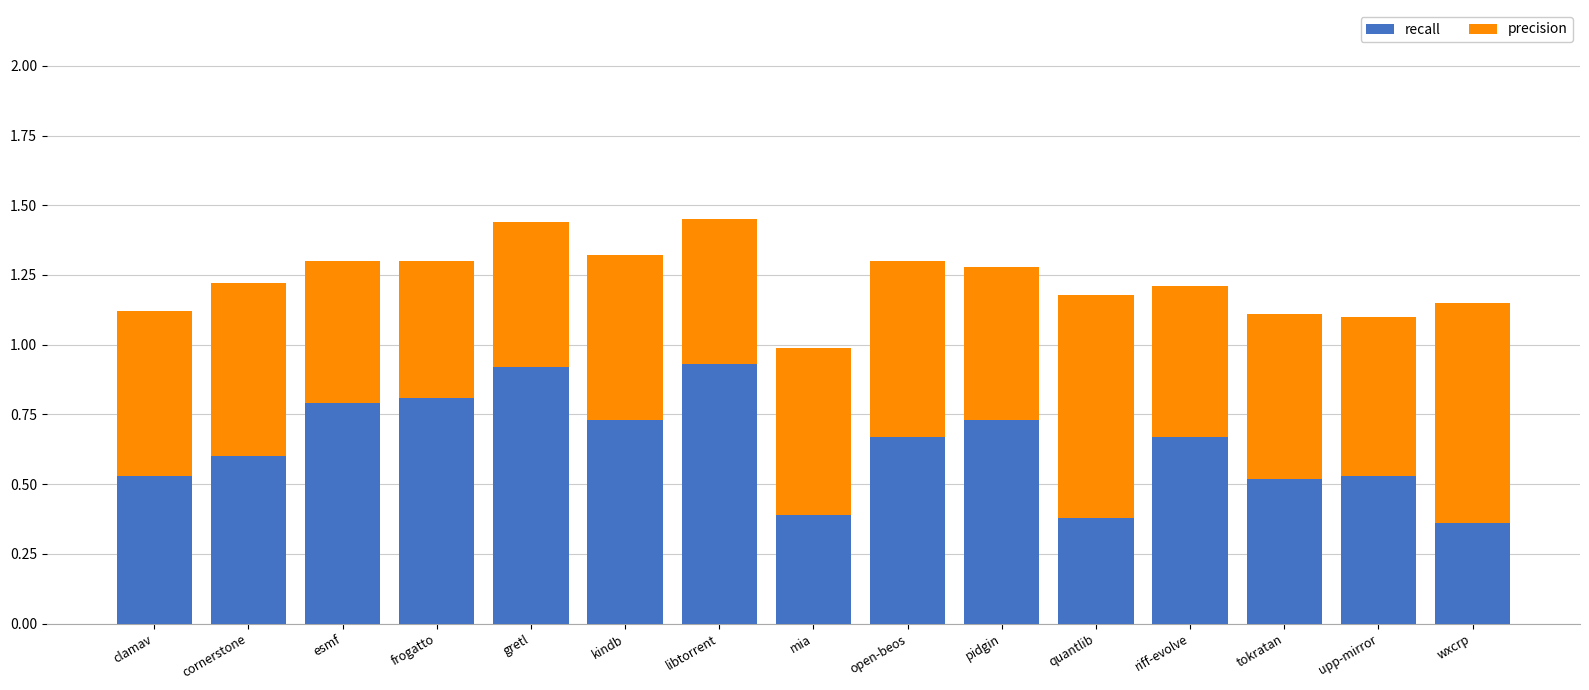

The recall series shows 0.5 at clamav. True or false?

True